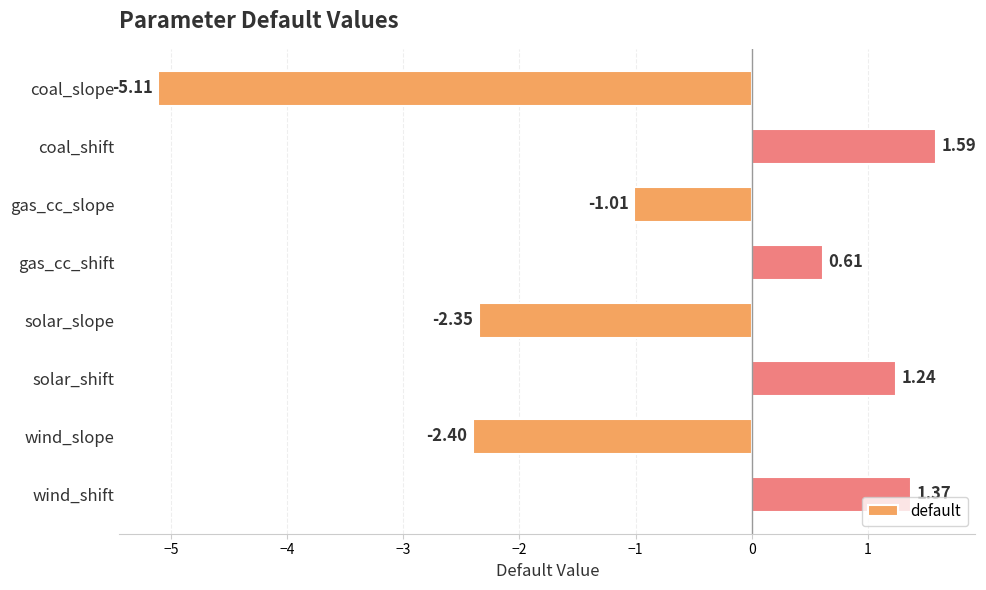

At which category does the chart reach its peak across all series?

coal_shift